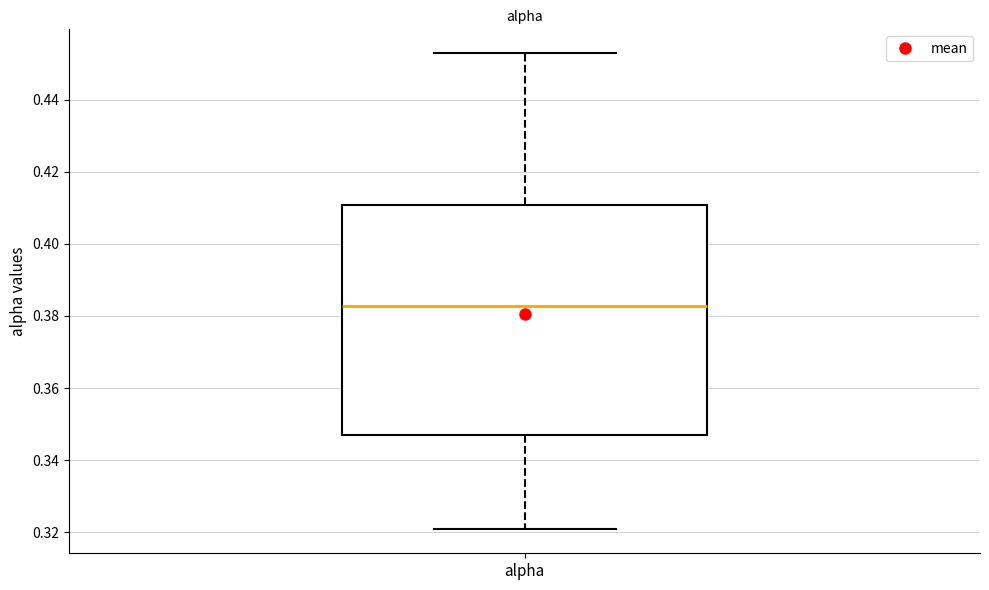

Where does the median line of the box for alpha sit on the y-axis? The values are not printed on the chart, so give them approximately, as read against the axis.

0.382